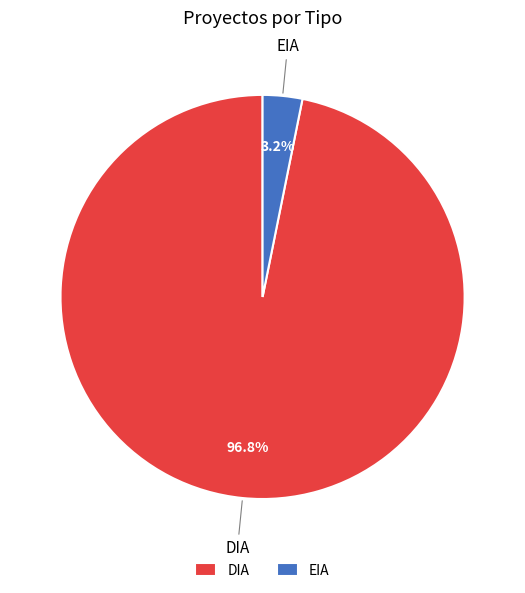

Does DIA account for over 50% of the chart?

Yes